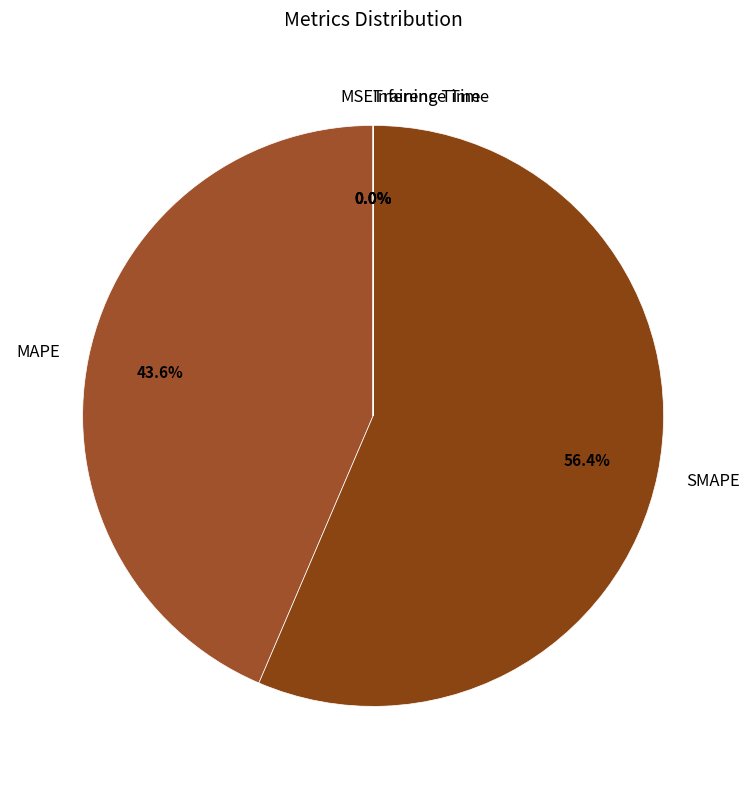

Approximately how many times larger is the value at MAPE compared to SMAPE?

0.8